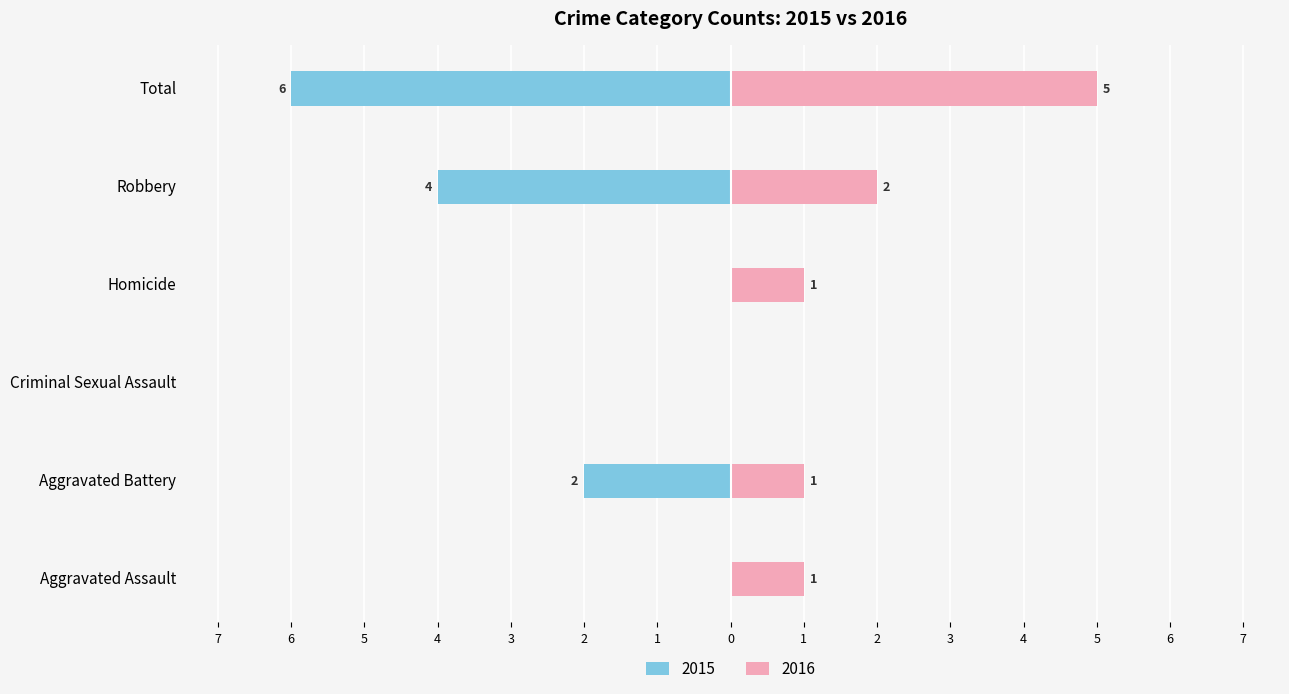

What is the total value across all series at Aggravated Assault?

1